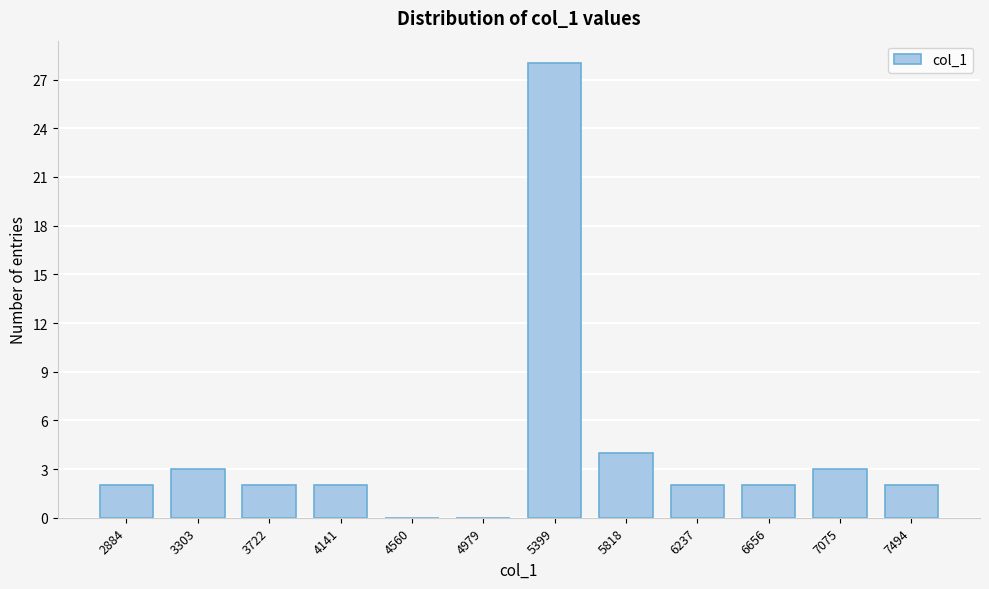

Reading right to left, extract all data points from this chart.

7494=2	7075=3	6656=2	6237=2	5818=4	5399=28	4979=0	4560=0	4141=2	3722=2	3303=3	2884=2